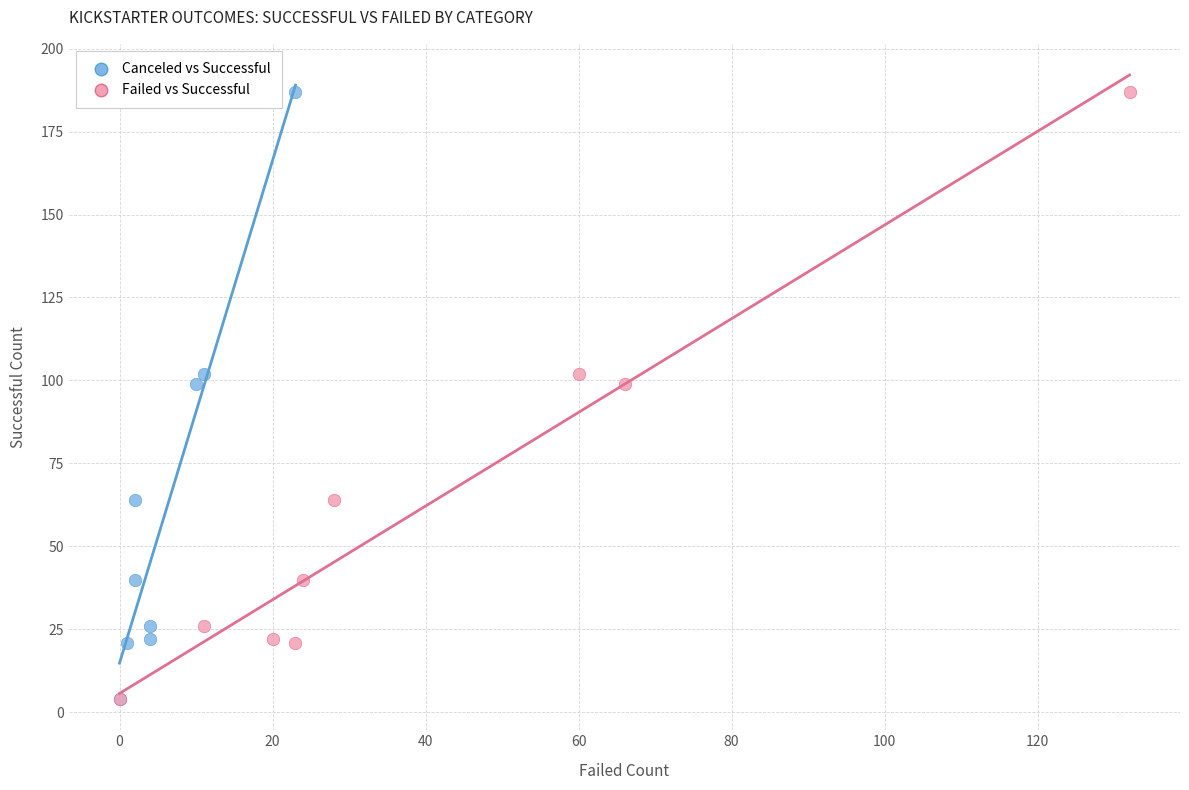

What are all the series names shown in the legend?

Canceled vs Successful, Failed vs Successful